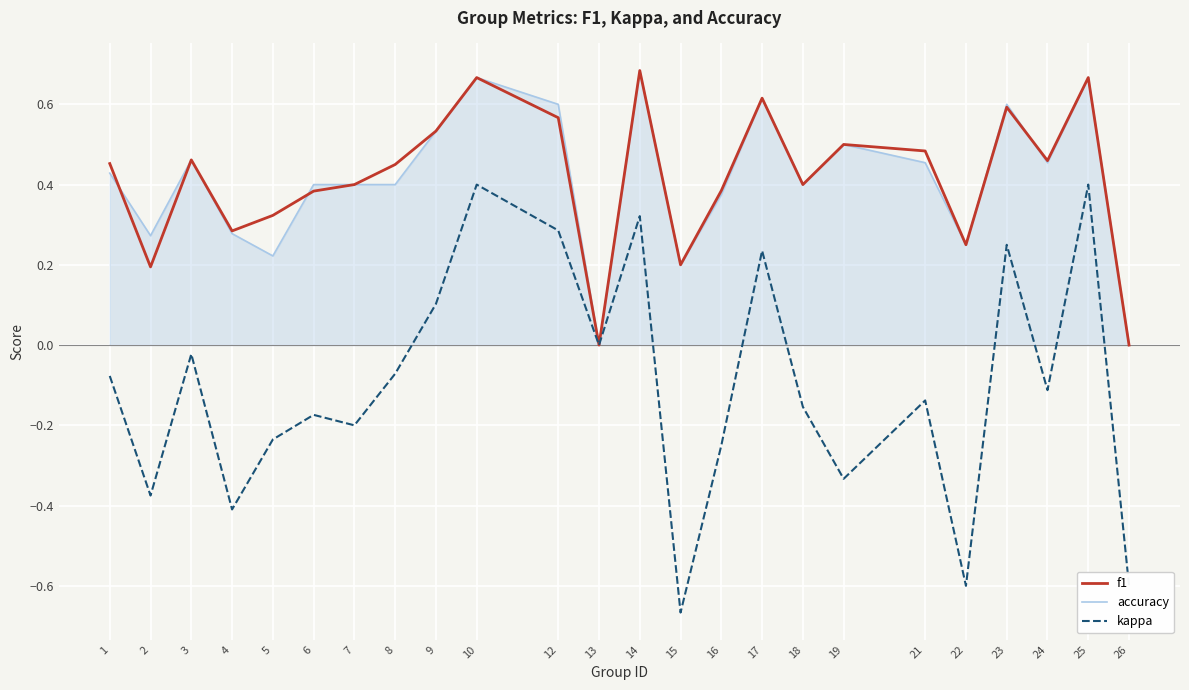

How many interior local peaks does the f1 series have?

7